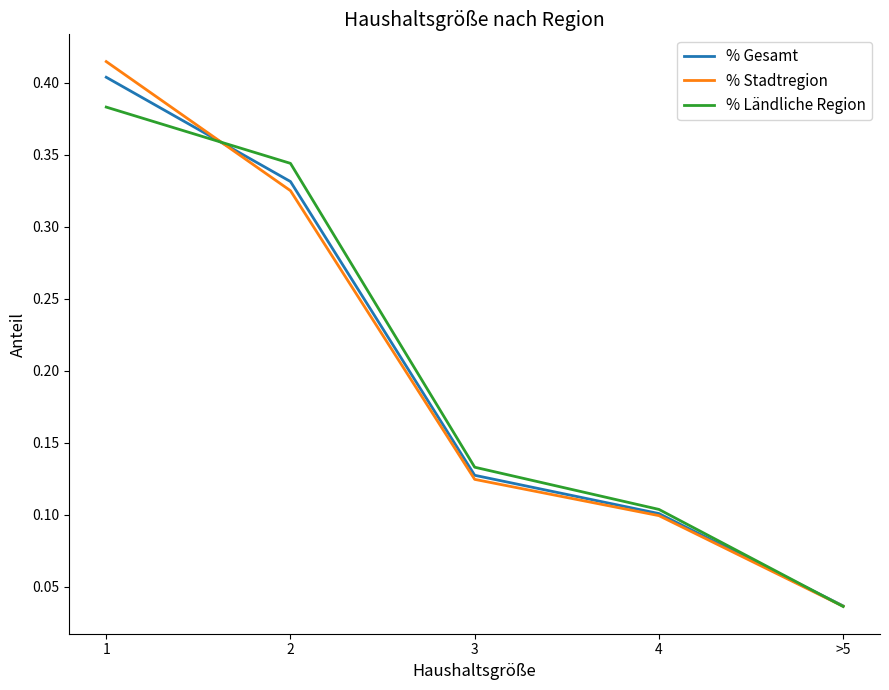

Is this an area chart (filled region under the line)?

No